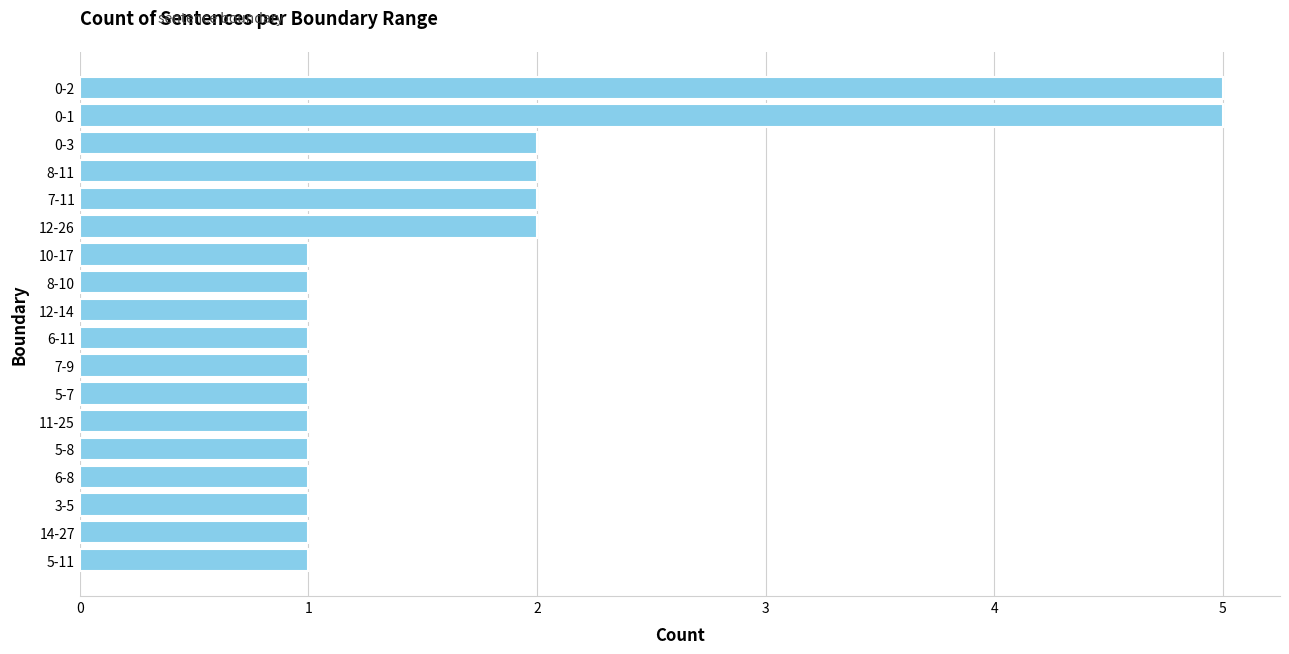

Does the chart contain any negative values?

No